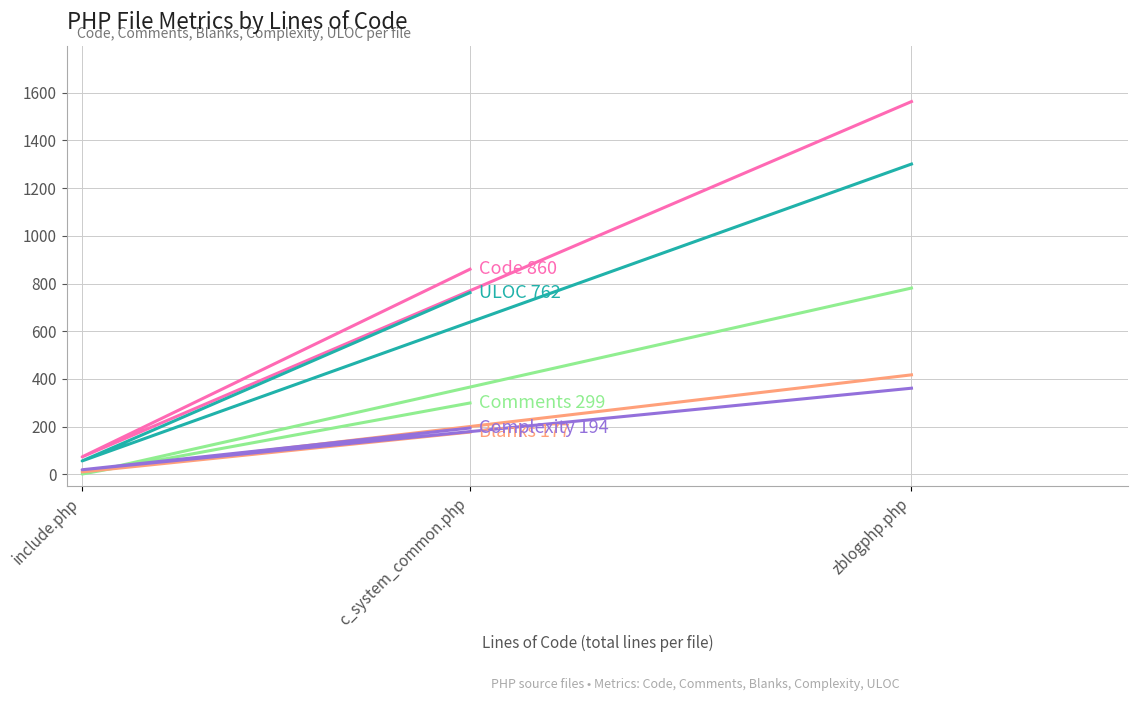

What is the sum of all ULOC 762 values?

2119